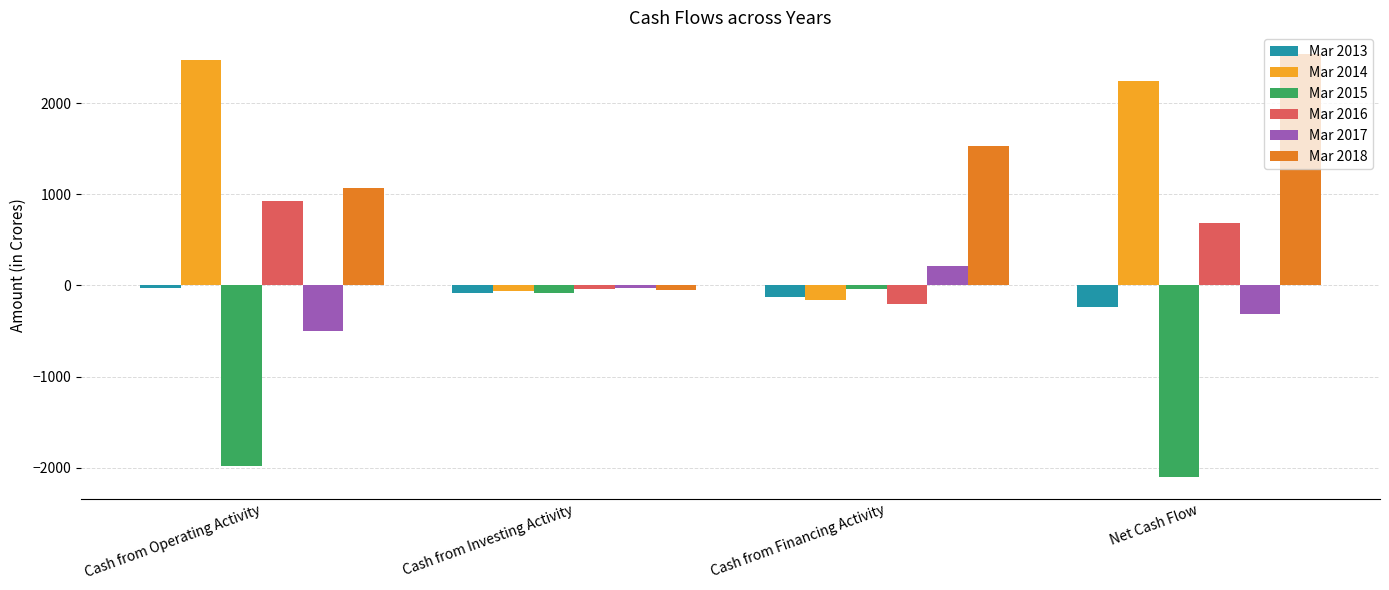

Is the value of Mar 2013 at Cash from Operating Activity greater than the value of Mar 2017 at Net Cash Flow?

Yes